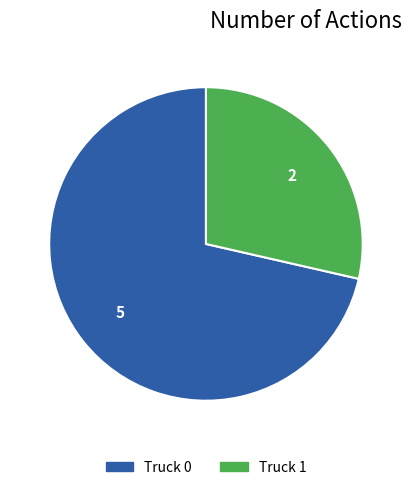

Between Truck 1 and Truck 0, which is larger?

Truck 0